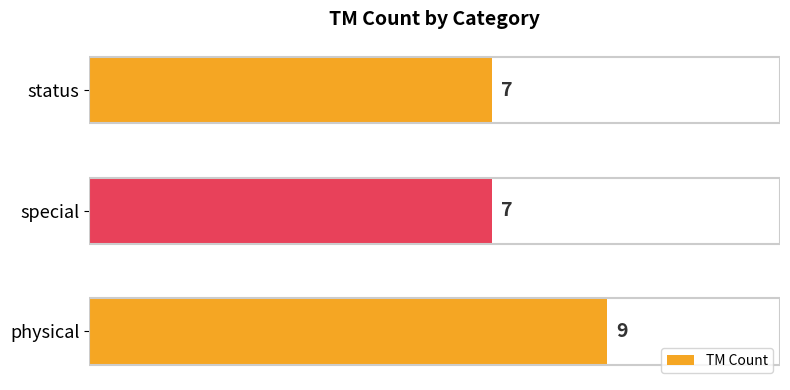

Which label corresponds to the largest value in the chart?

physical